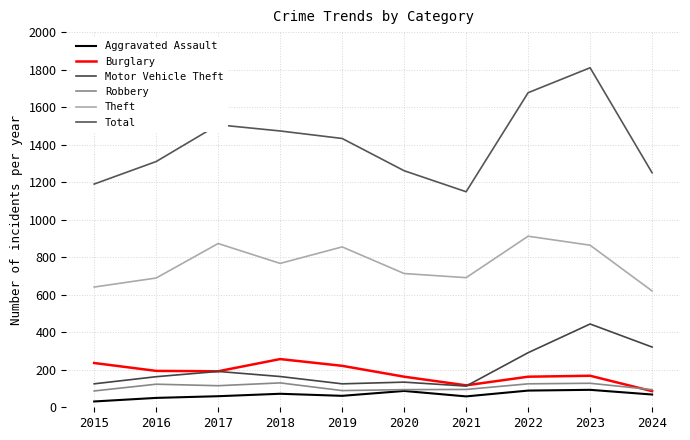

At 2015, list the series in order from smallest to largest.

Aggravated Assault, Robbery, Motor Vehicle Theft, Burglary, Theft, Total